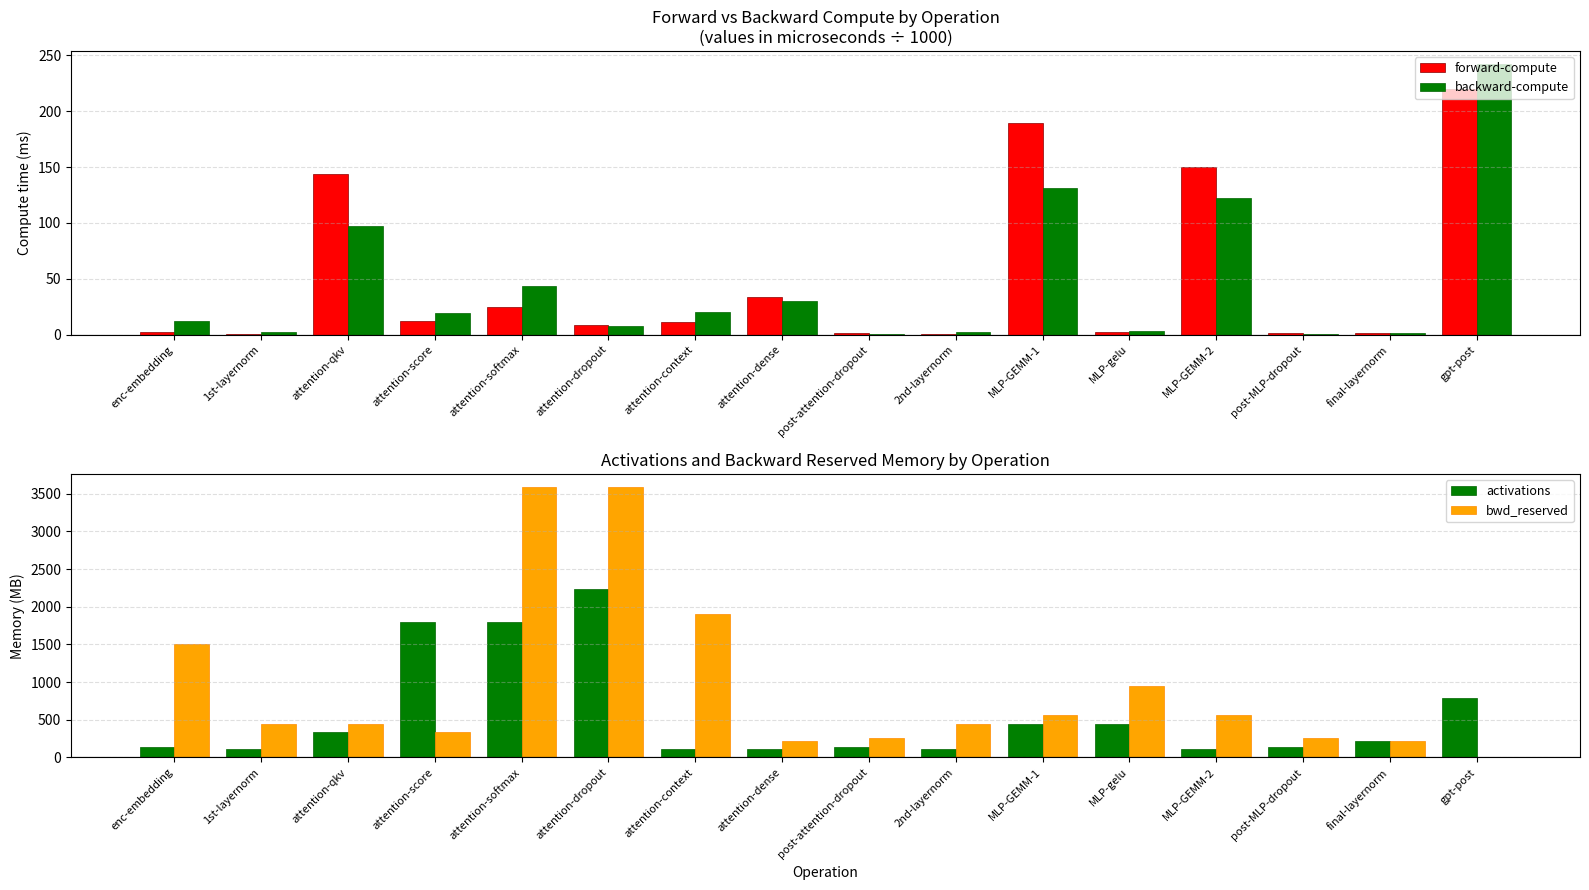

Rank the series by their maximum value, from highest to lowest.

bwd_reserved, activations, backward-compute, forward-compute